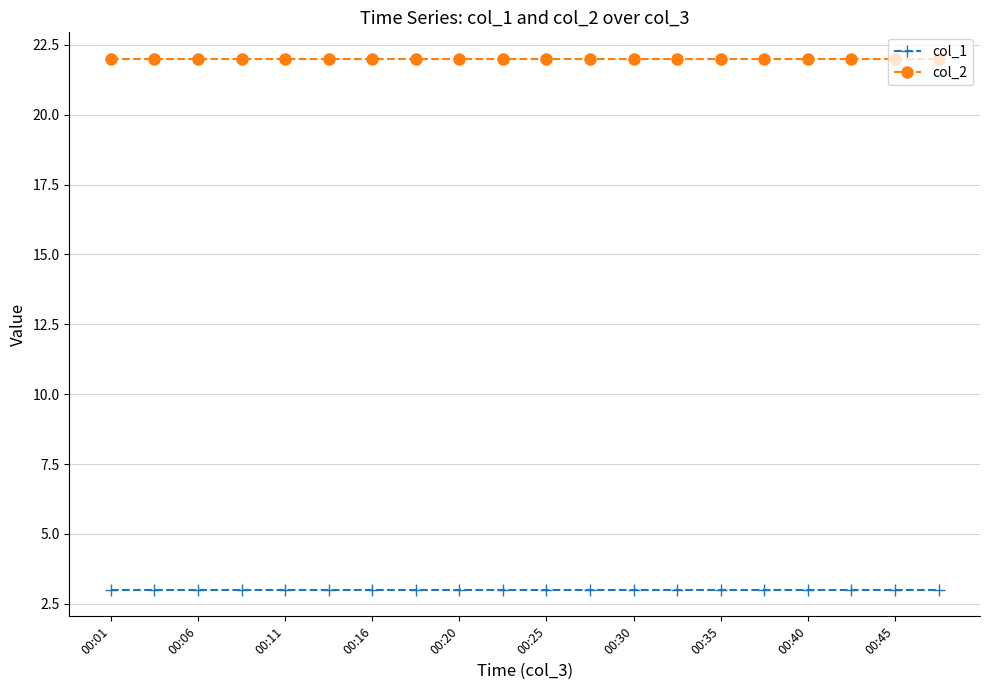

True or false: col_2 and col_1 intersect in this chart.

False